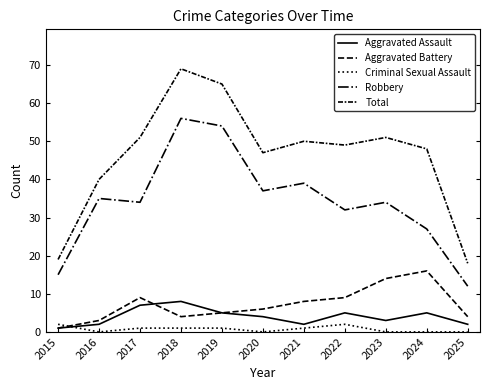

Is the value of Robbery at 2020 greater than the value of Total at 2016?

No